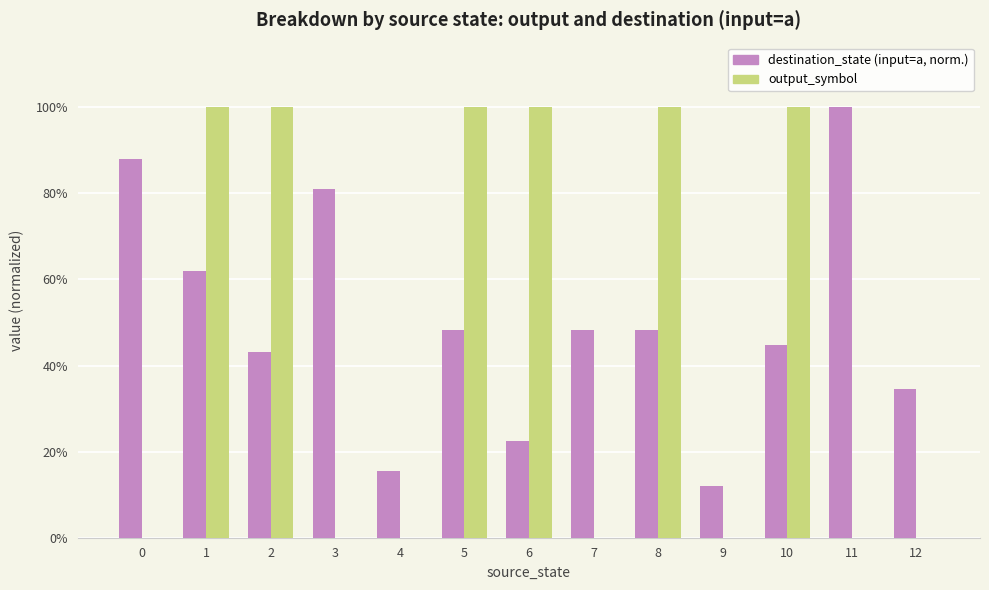

How many bars are there in total?

26